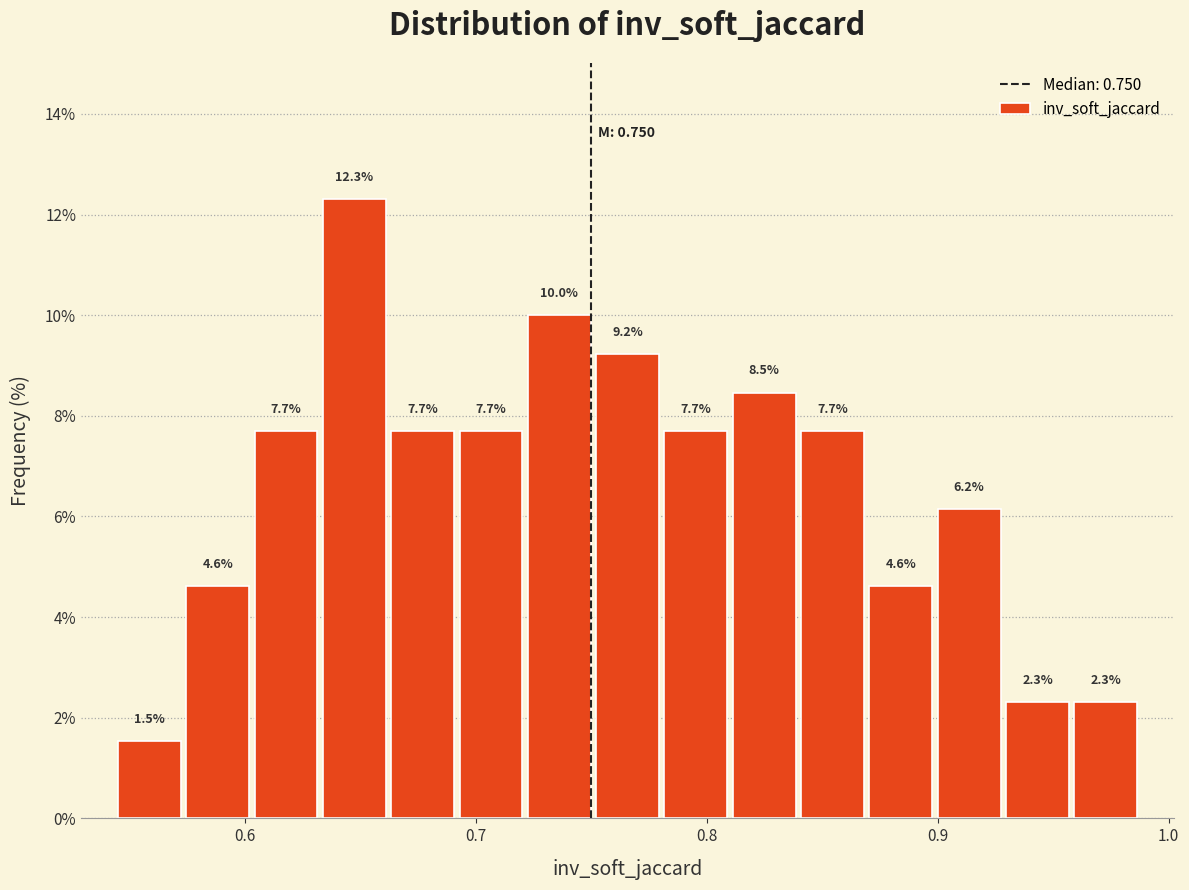

Read against the x-axis, roughly where is the centre of the tallest bar?

0.65